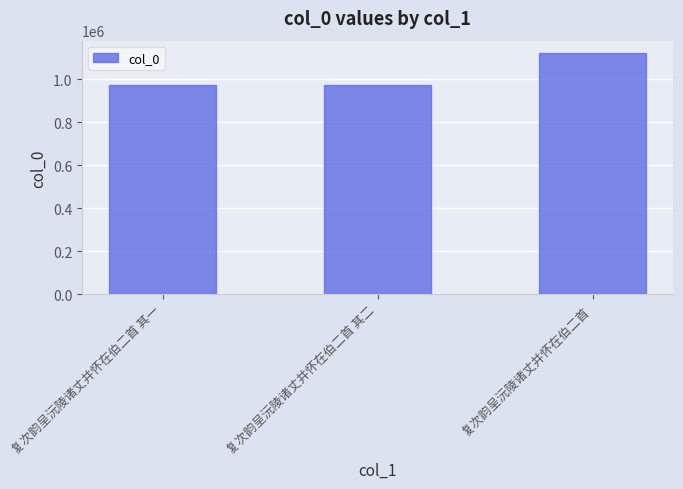

Which has a higher value, 复次韵呈沅陵诸丈并怀在伯二首 or 复次韵呈沅陵诸丈并怀在伯二首 其二?

复次韵呈沅陵诸丈并怀在伯二首